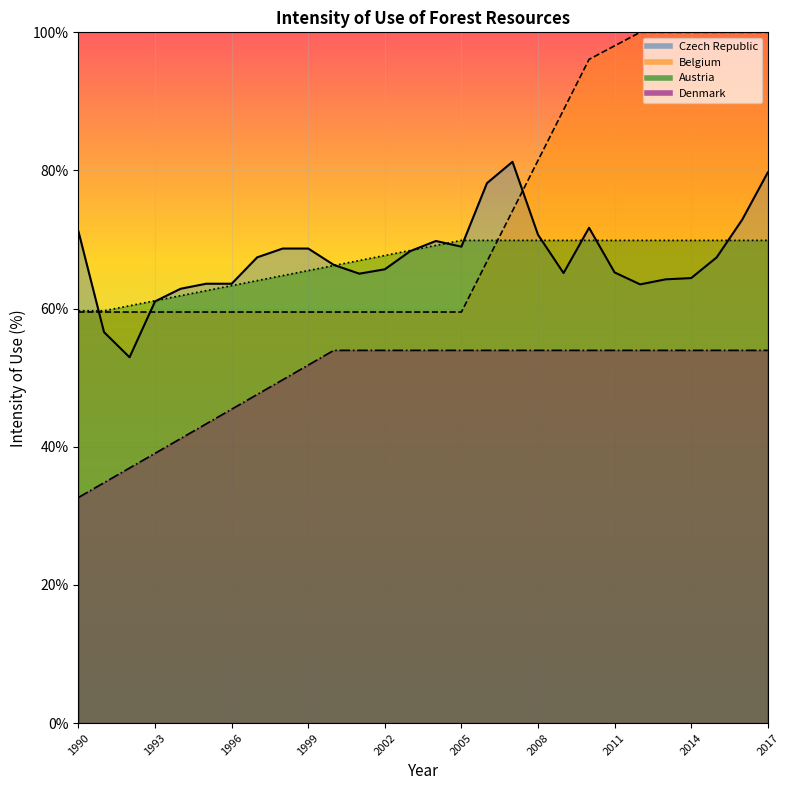

How many data points in Czech Republic line are above 67?

14